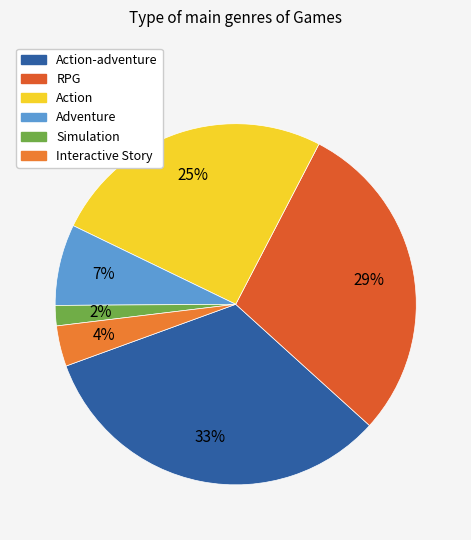

Count the number of slices in the pie.

6